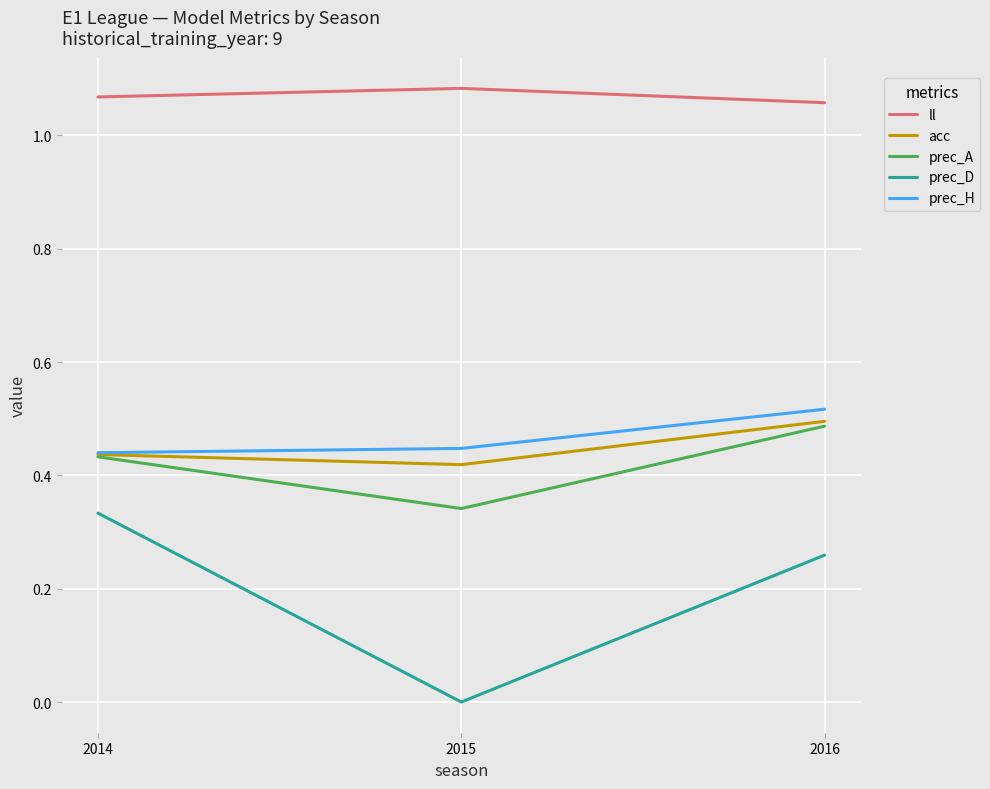

Count the prec_A values in the range 0 to 1.

3